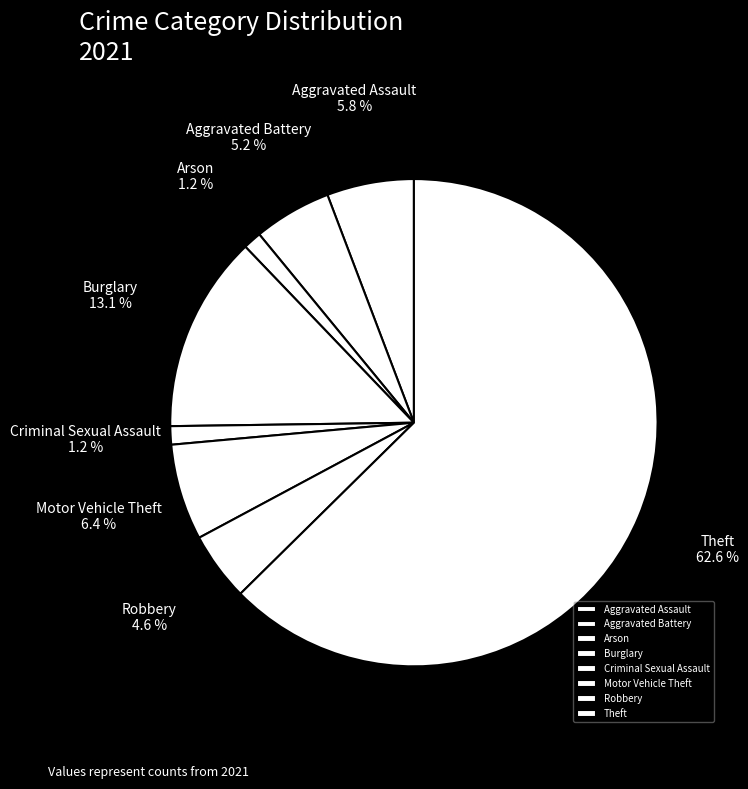

What percentage do Aggravated Battery and Motor Vehicle Theft together represent?

11.6%